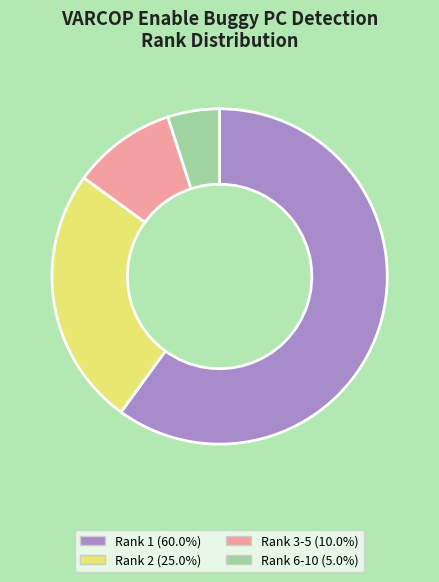

Is there any slice that represents more than half of the pie?

Yes